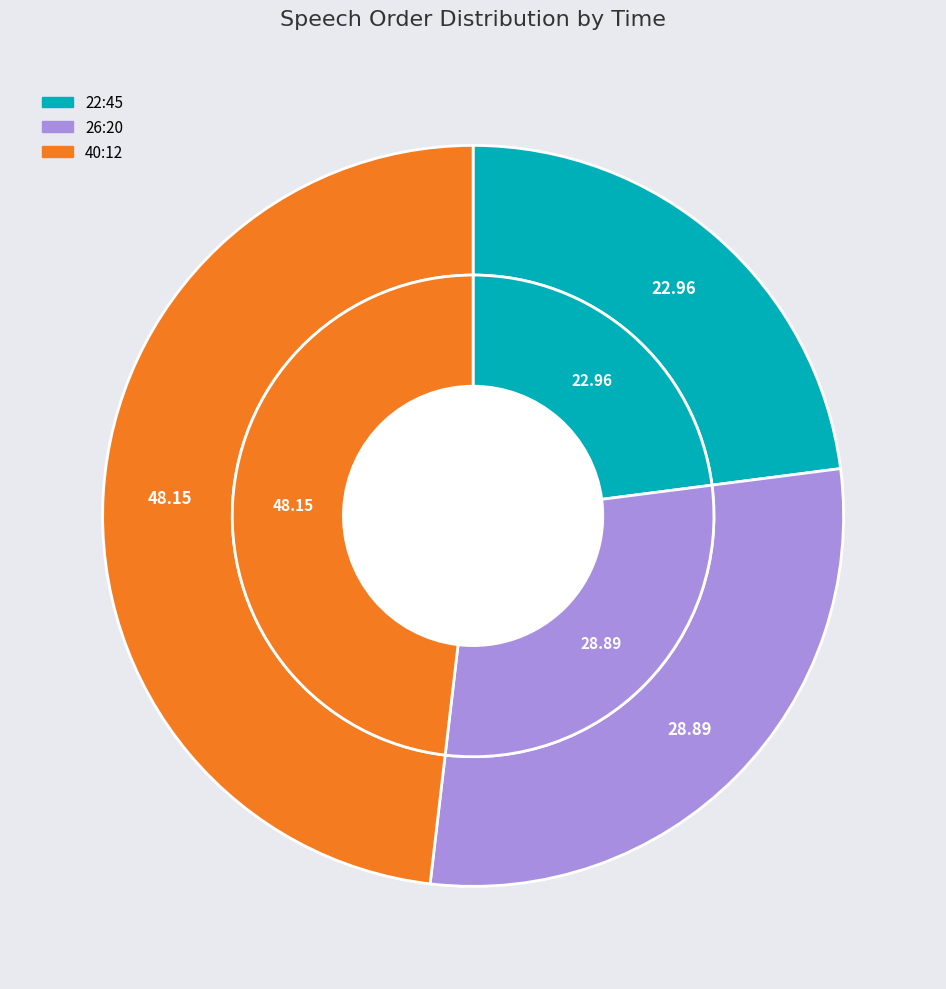

To the nearest percent, what is the difference between the 40:12 and 26:20 slice percentages?

19%